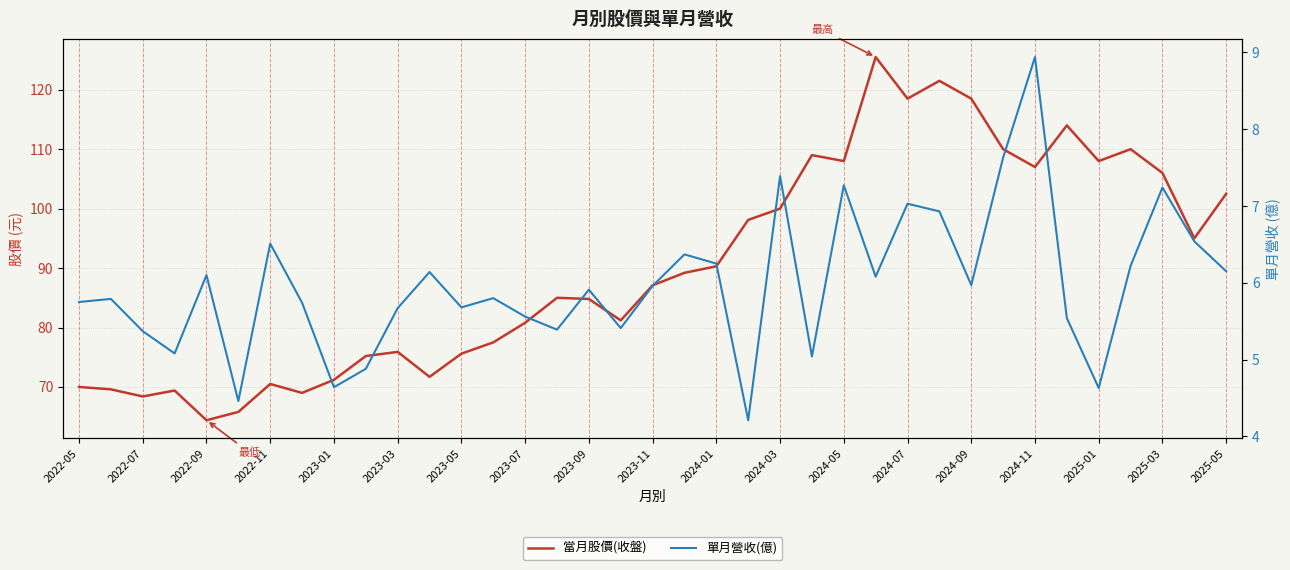

How many interior local peaks does the 當月股價(收盤) series have?

9